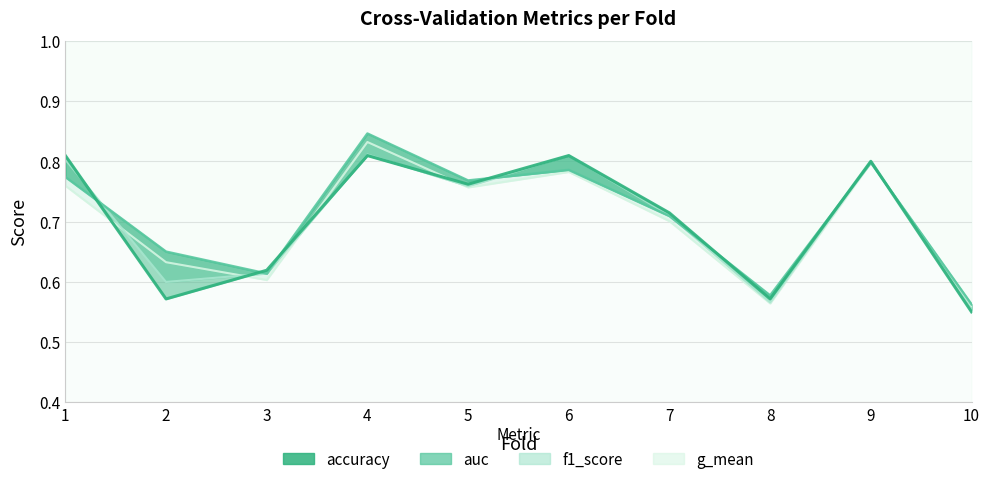

Is the value of auc at 9 greater than the value of accuracy at 1?

No